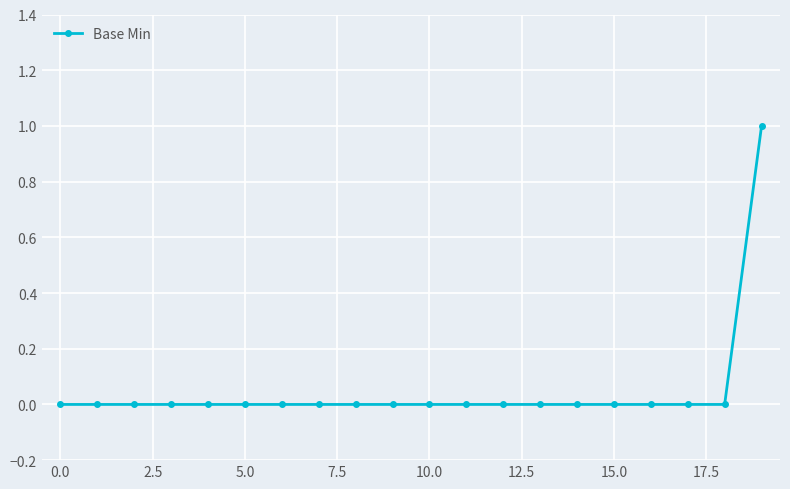

What is the sum of all values?

1